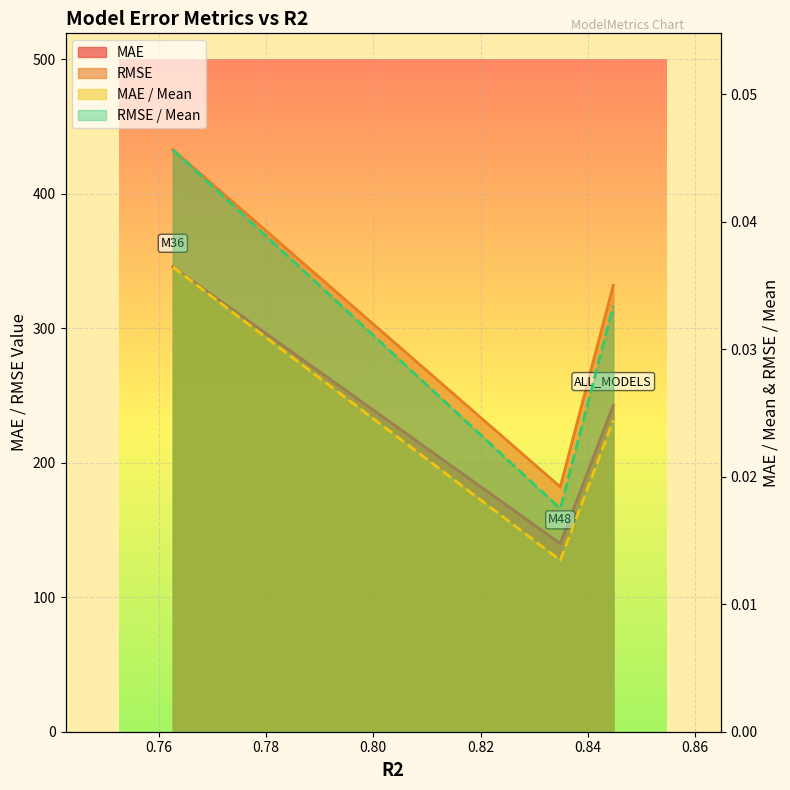

What is the greatest value displayed?

432.8